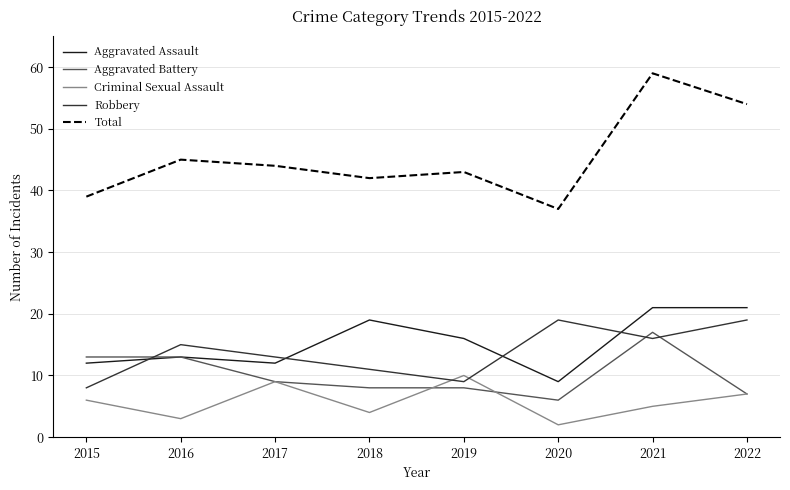

The Aggravated Battery series shows 13 at 2018. True or false?

False